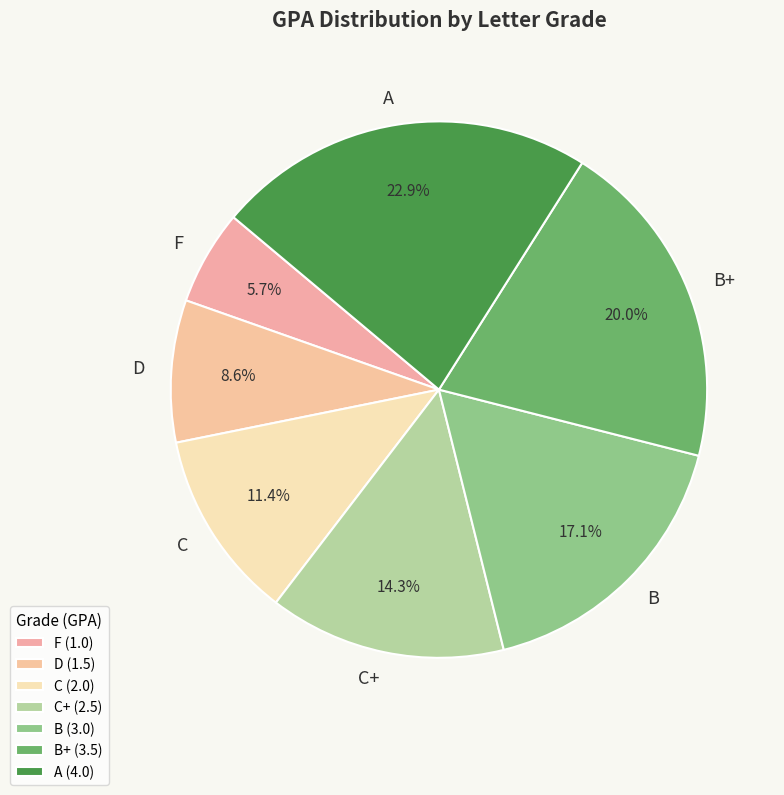

What is the largest slice in the pie chart?

A